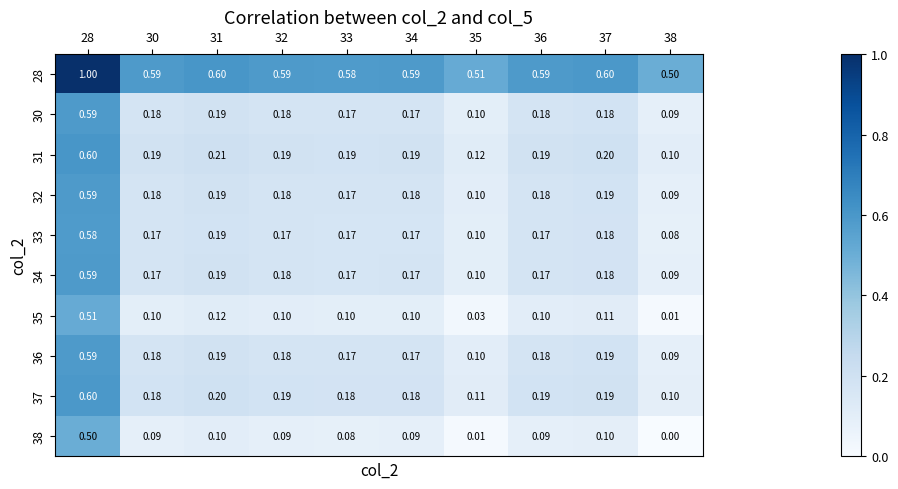

Is the value of 32 at 28 greater than the value of 30 at 31?

Yes